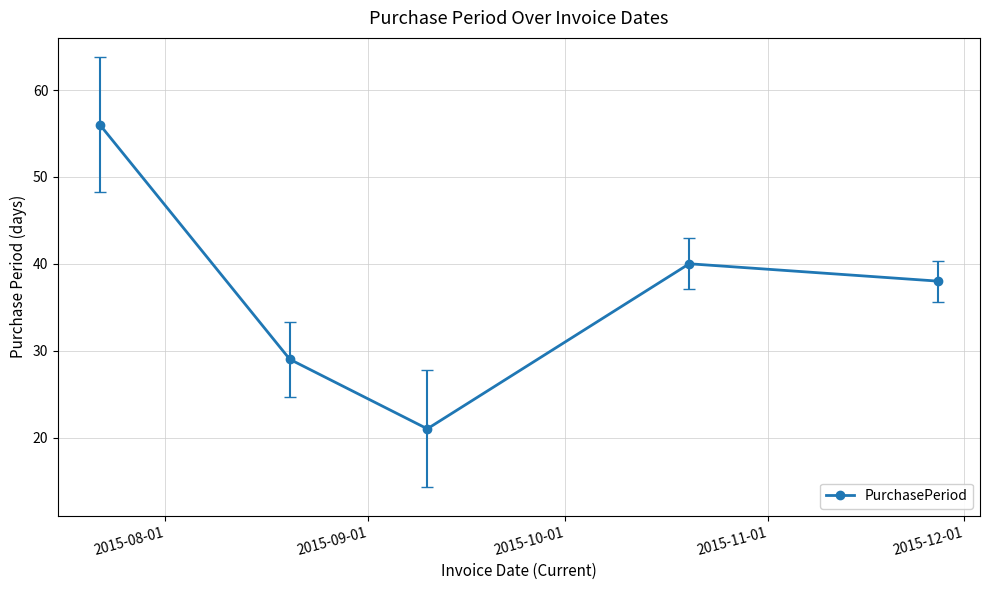

How many points are higher than both their immediate neighbors (excluding endpoints)?

1